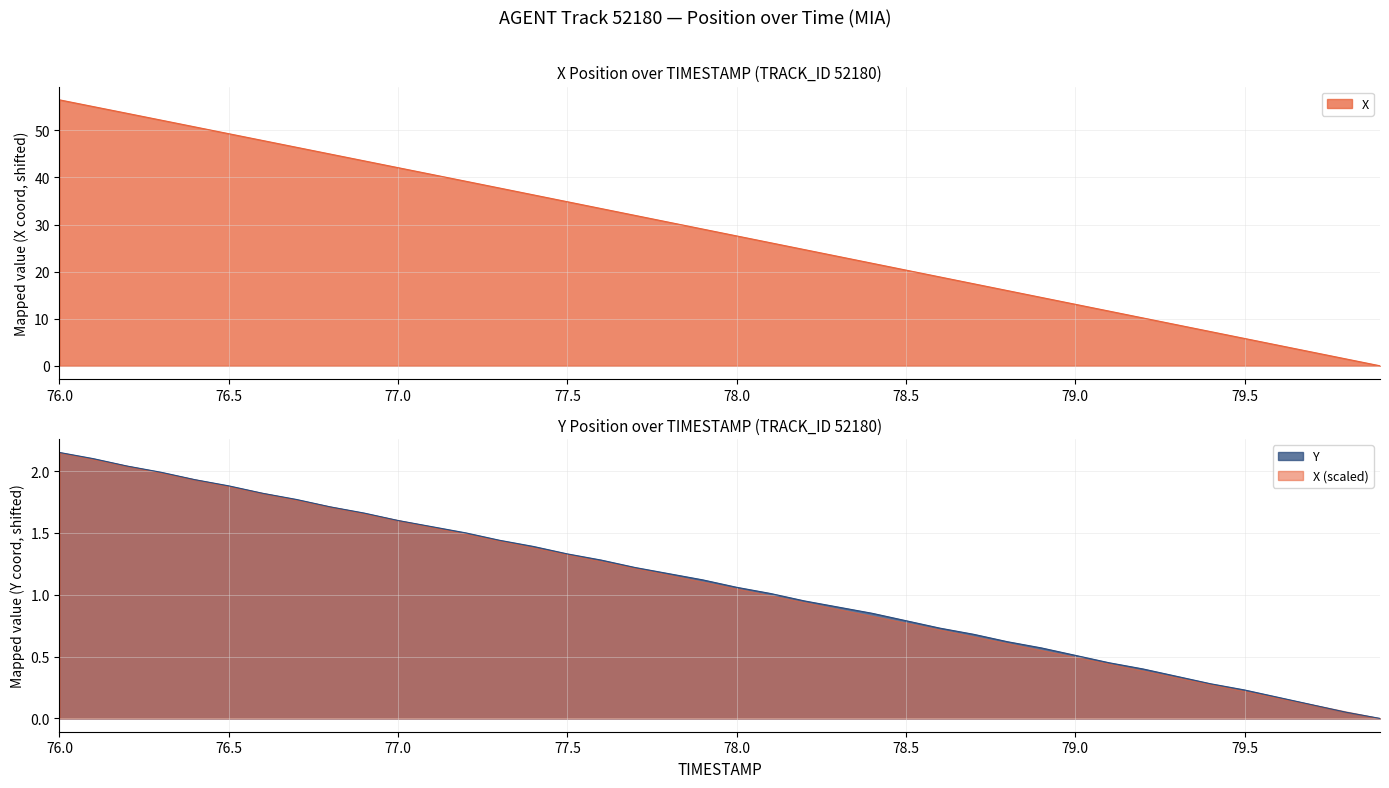

What is the value of the X point at the 33rd from the left?

10.2